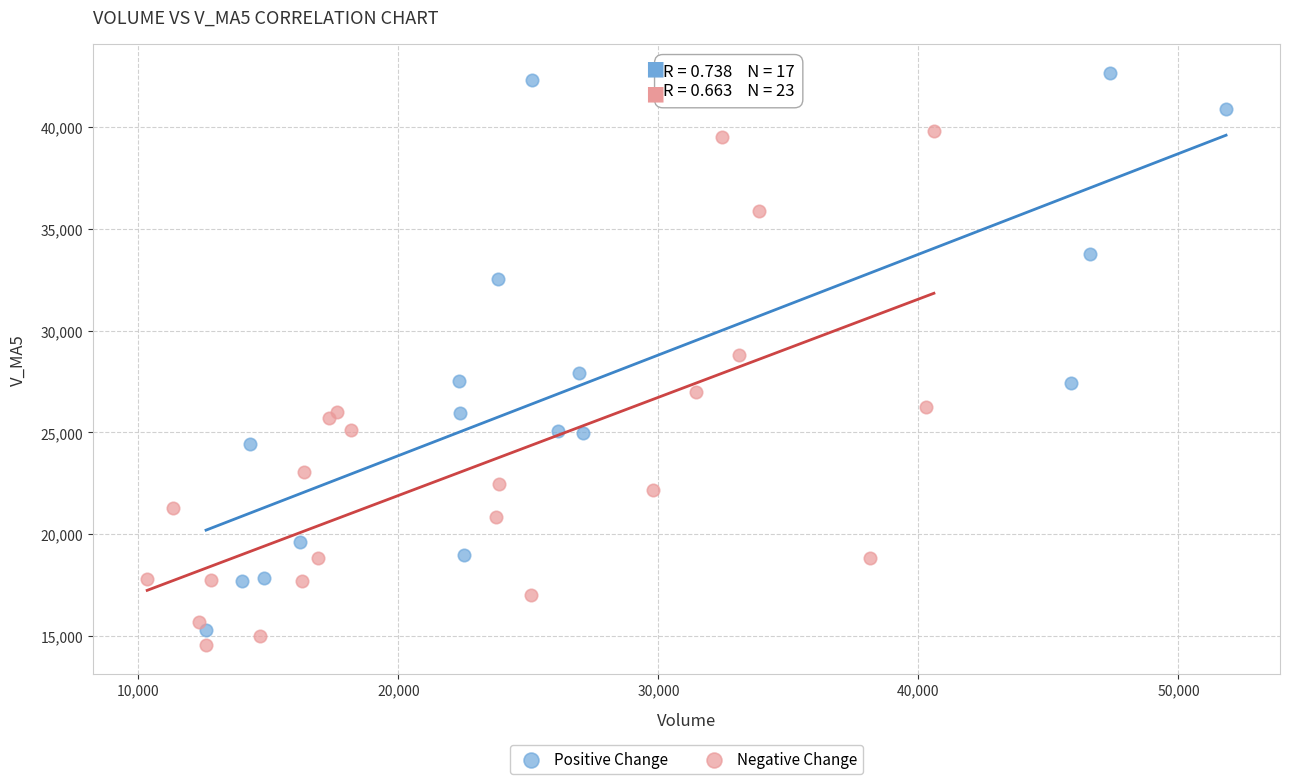

Which series contains the highest Y value?

Positive Change